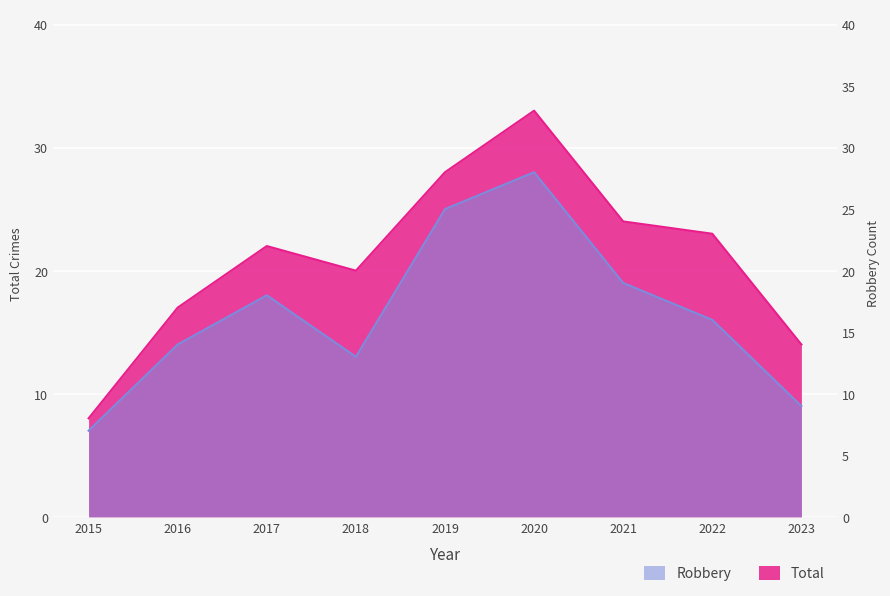

True or false: Robbery has a value of 40 at 2019.

False